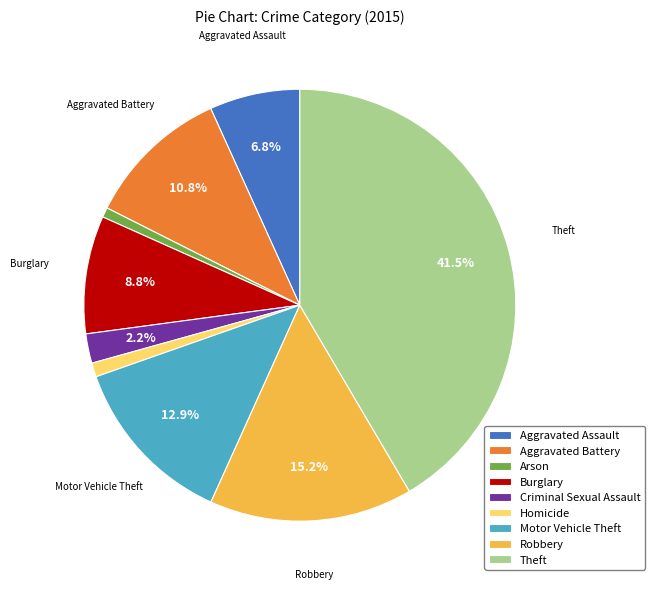

To the nearest percent, what is the difference between the largest and smallest slice percentages?

41%